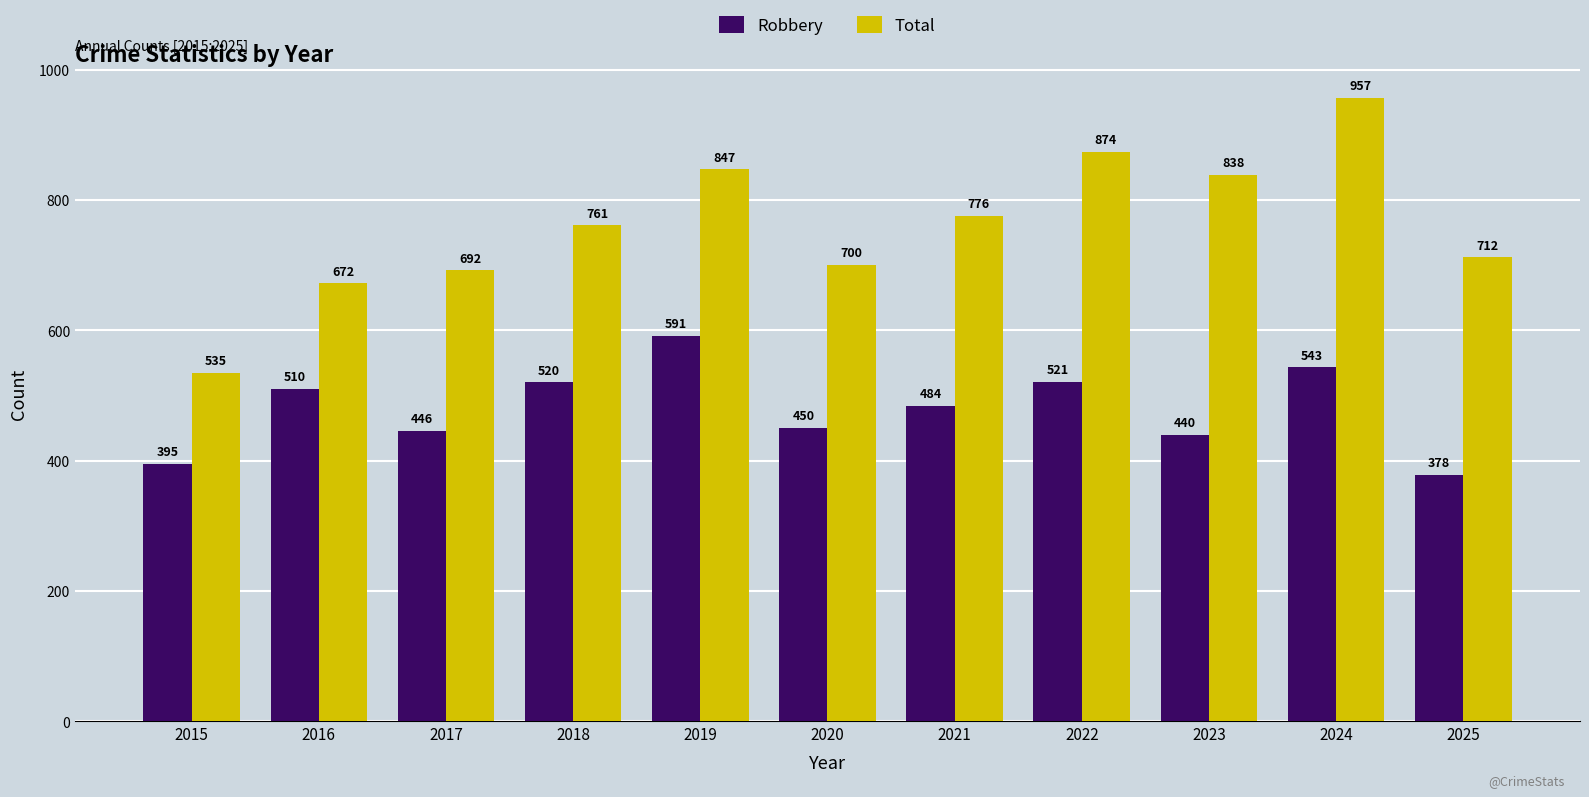

Is it true that Total equals 438 at 2019?

False